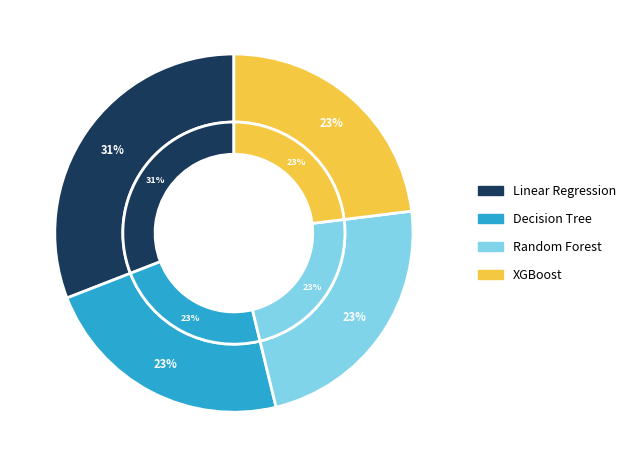

Rank the categories by value from lowest to highest.

Decision Tree, XGBoost, Random Forest, Linear Regression